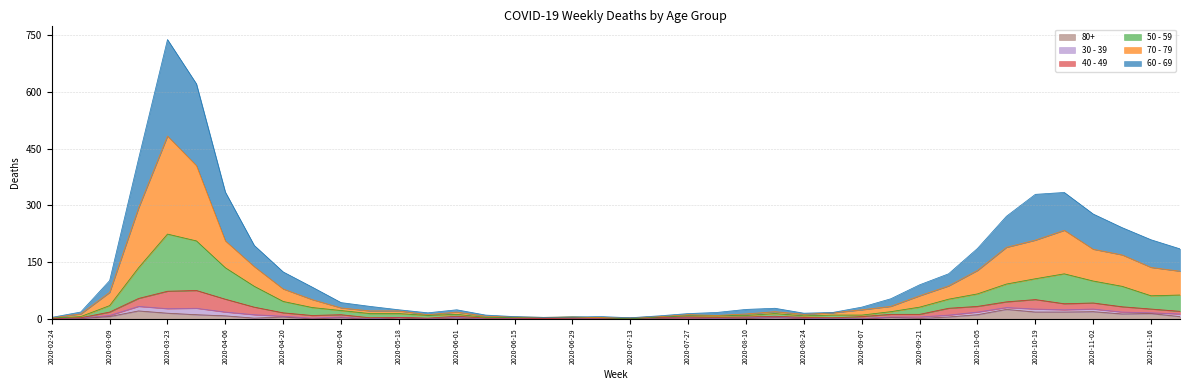

At which category is the sum across all series the highest?

2020-03-23